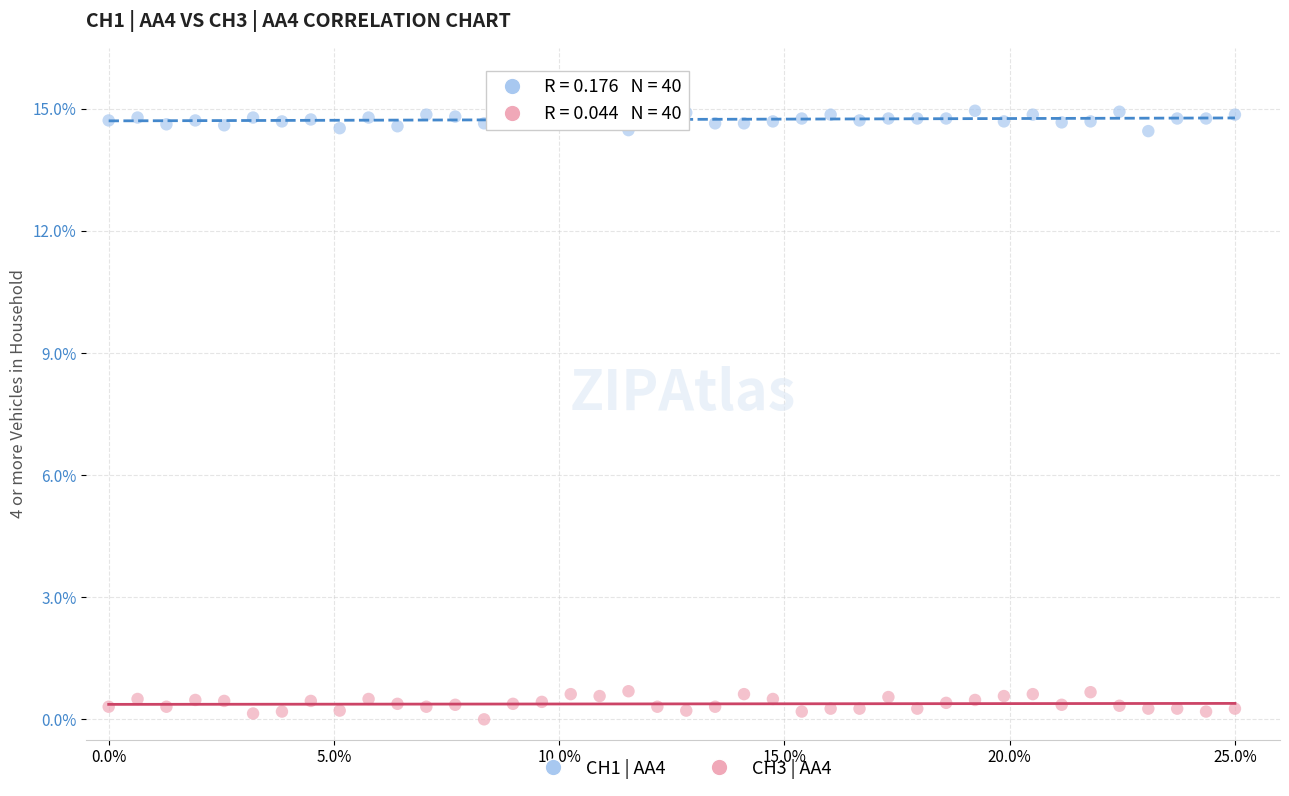

Which series contains the highest Y value?

CH1 | AA4